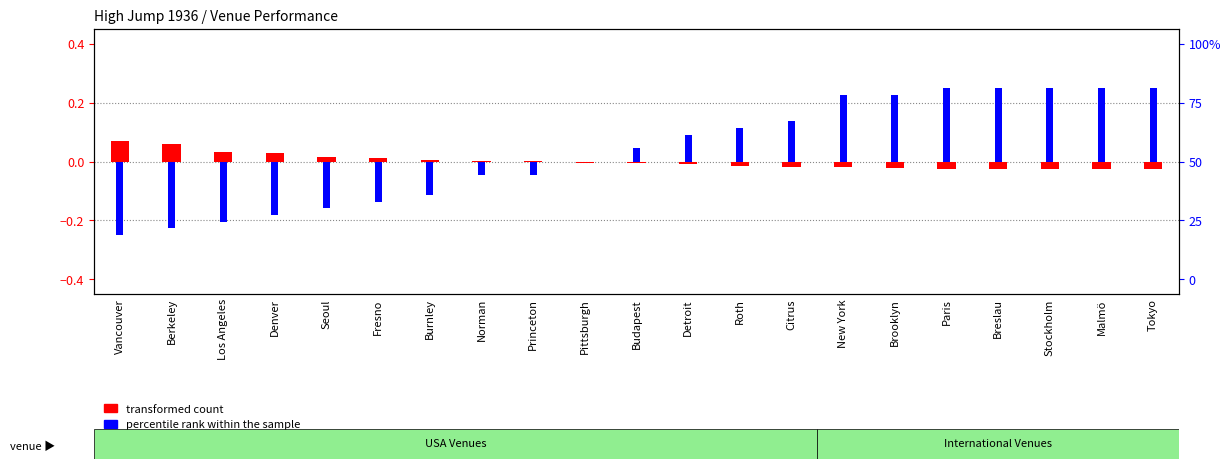

What position from the left is Fresno?

6